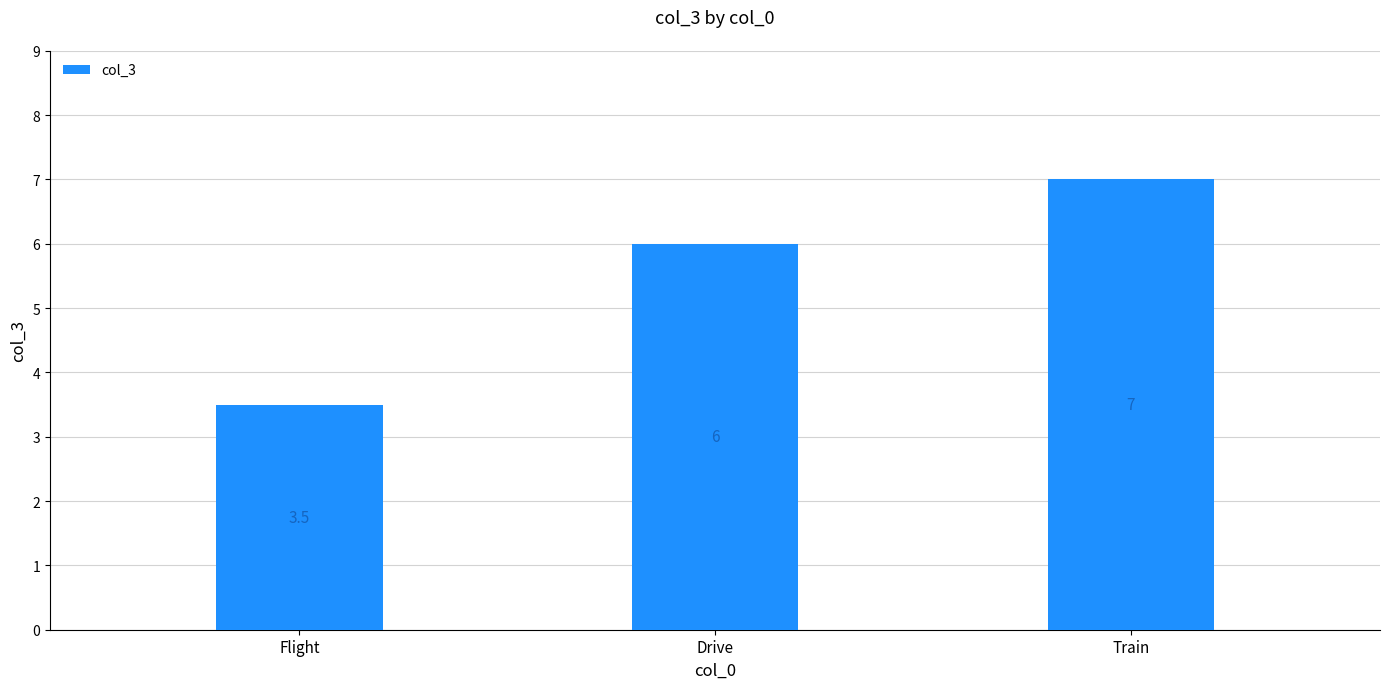

Reading left to right, extract all data points from this chart.

3.5	6.0	7.0